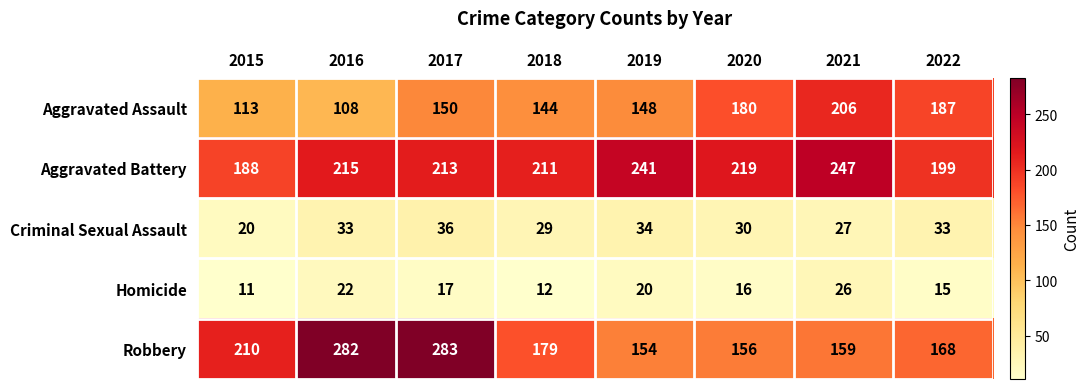

At which category is the sum across all series the highest?

2017